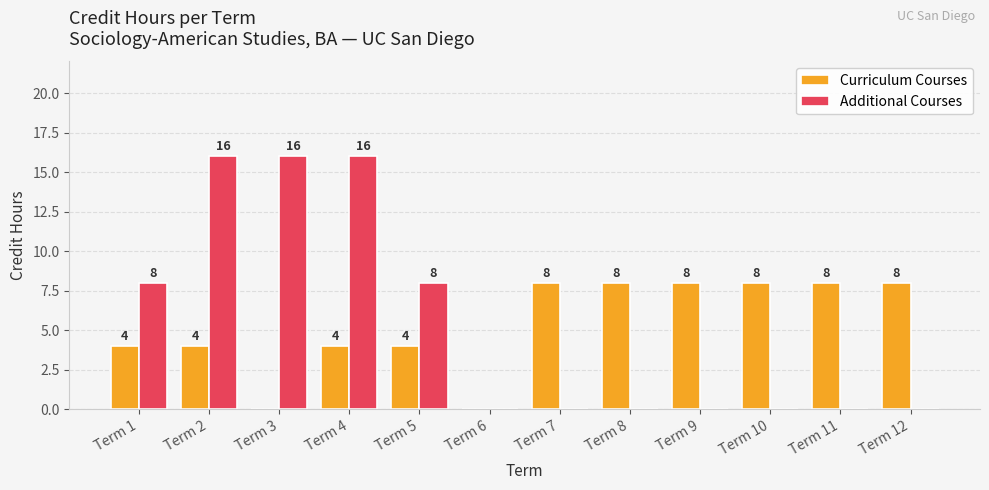

What are all the series names shown in the legend?

Curriculum Courses, Additional Courses